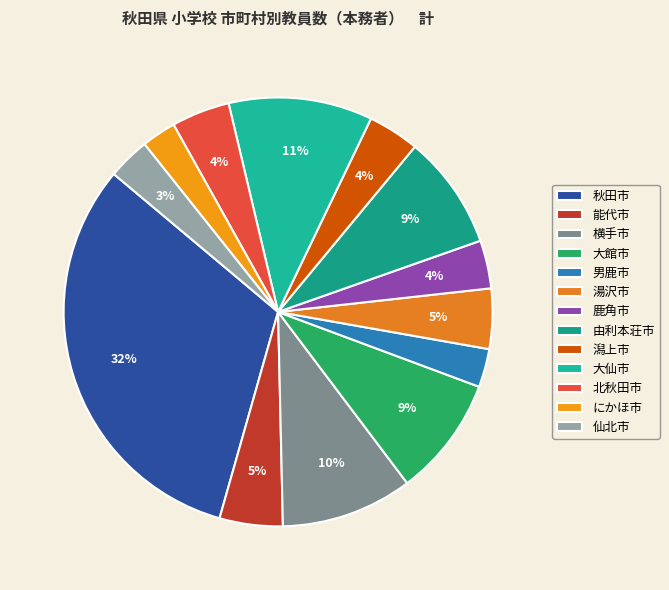

Count the number of slices in the pie.

13